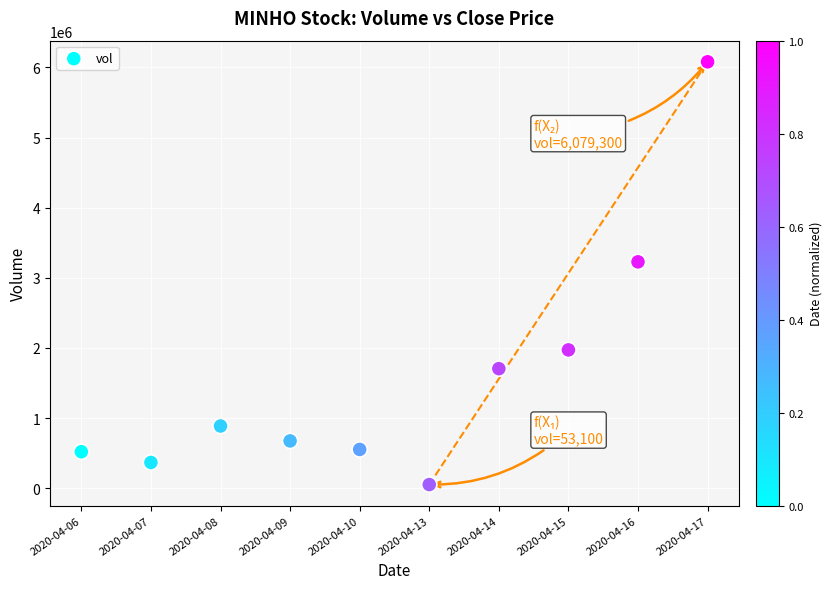

What Y value in the scatter plot is closest to 3066200?

3227700